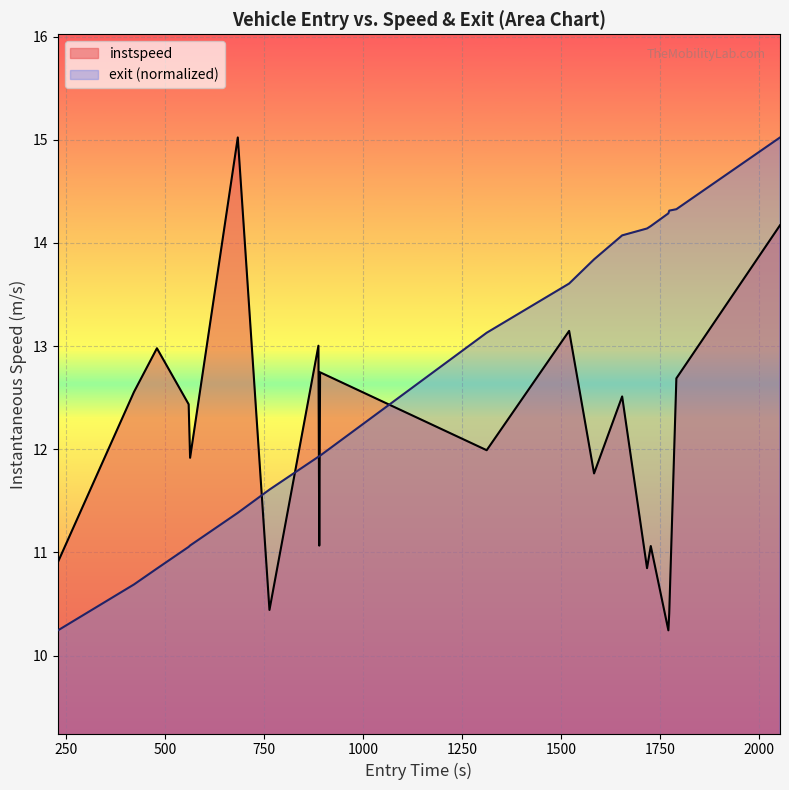

What is the minimum value for instspeed?

10.2